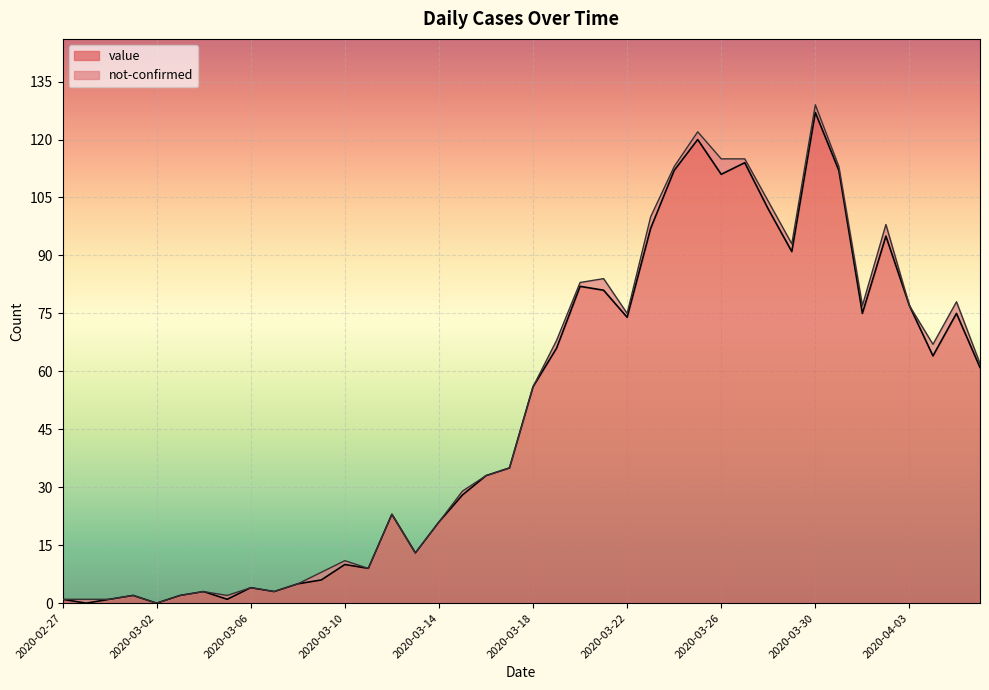

At which label is the value closest to 63?

2020-04-04